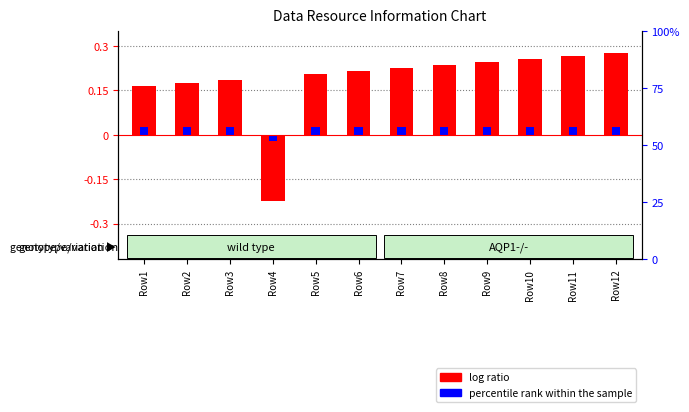

What is the smallest value displayed?

-0.2